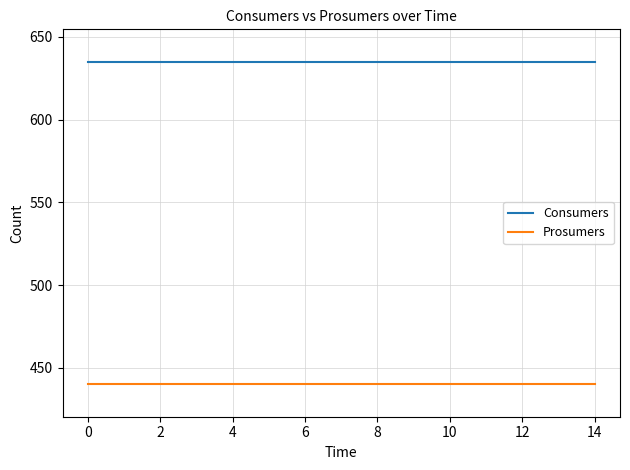

Which series has the largest total across all categories?

Consumers